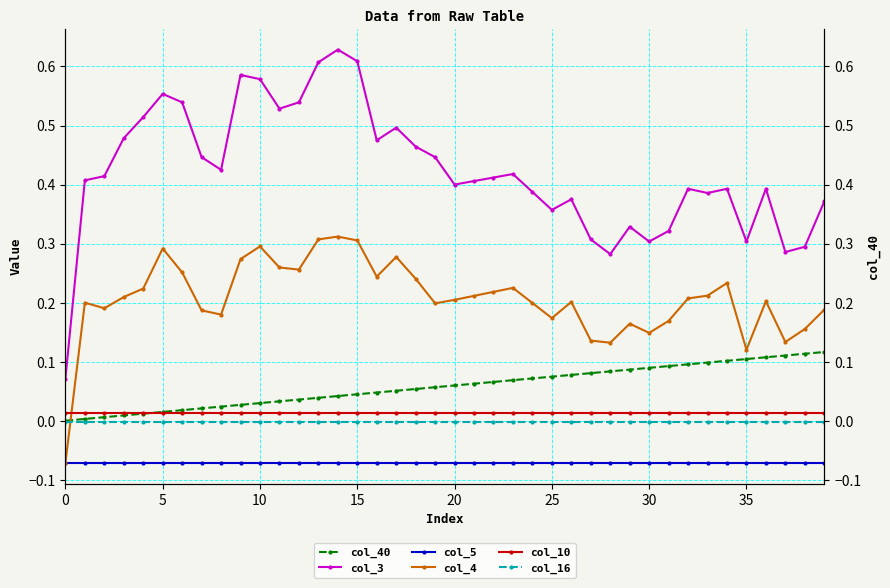

List the series in order of their peak value, highest first.

col_3, col_4, col_40, col_10, col_16, col_5